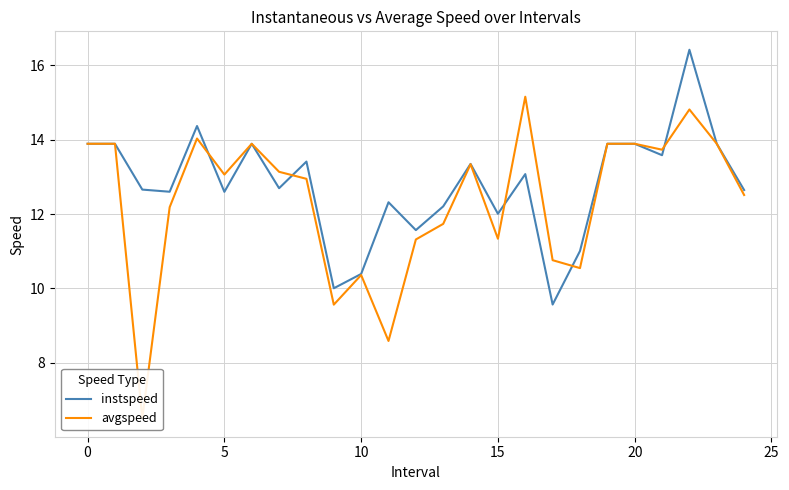

What is the minimum value for instspeed?

9.6